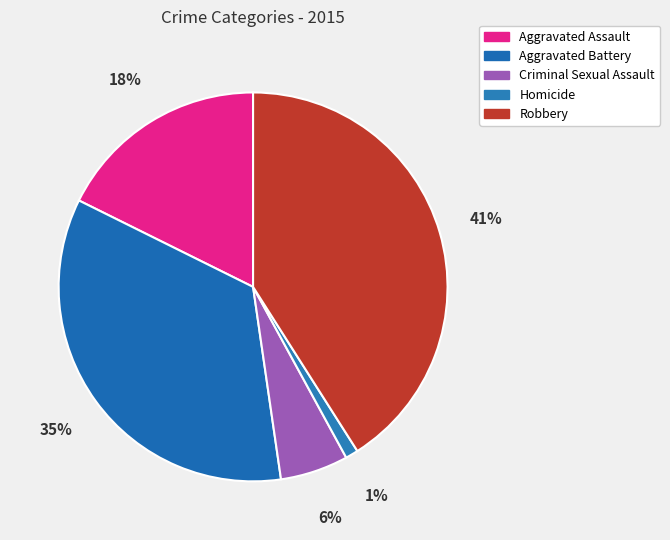

To the nearest percent, what is the average slice percentage?

20%